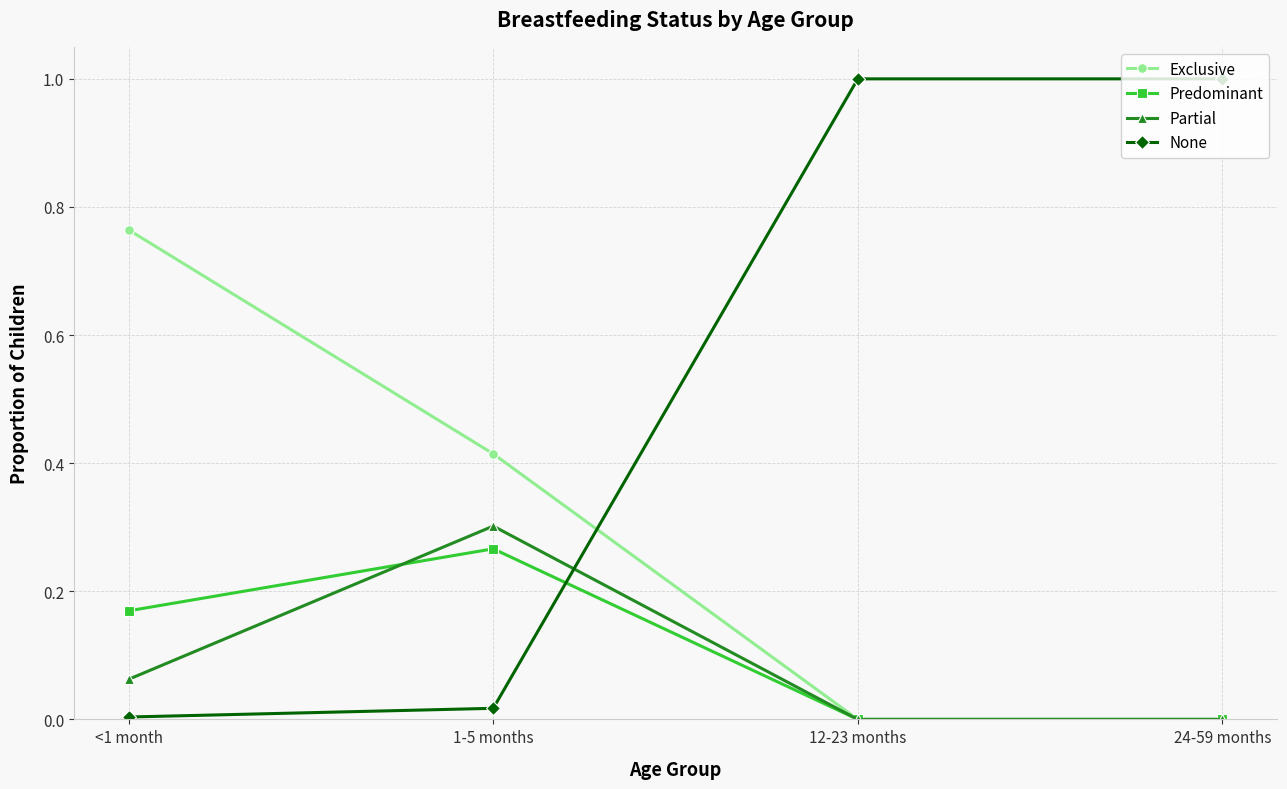

What position from the right is 12-23 months?

2